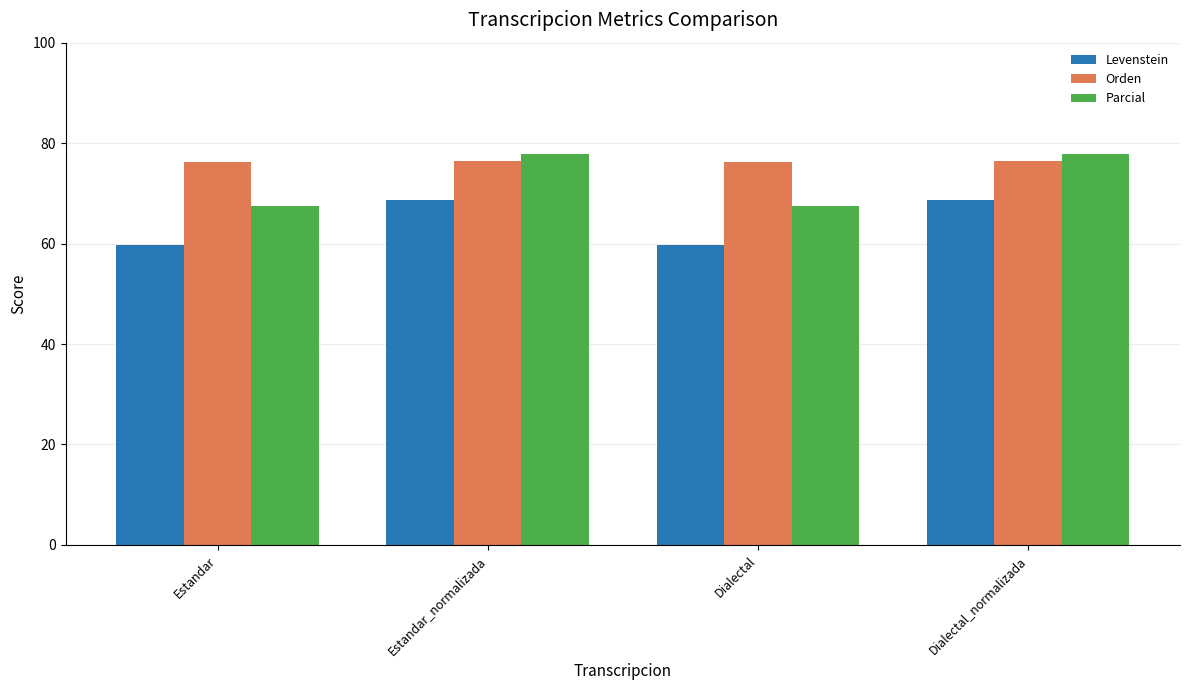

At how many categories does at least one series exceed 64?

4